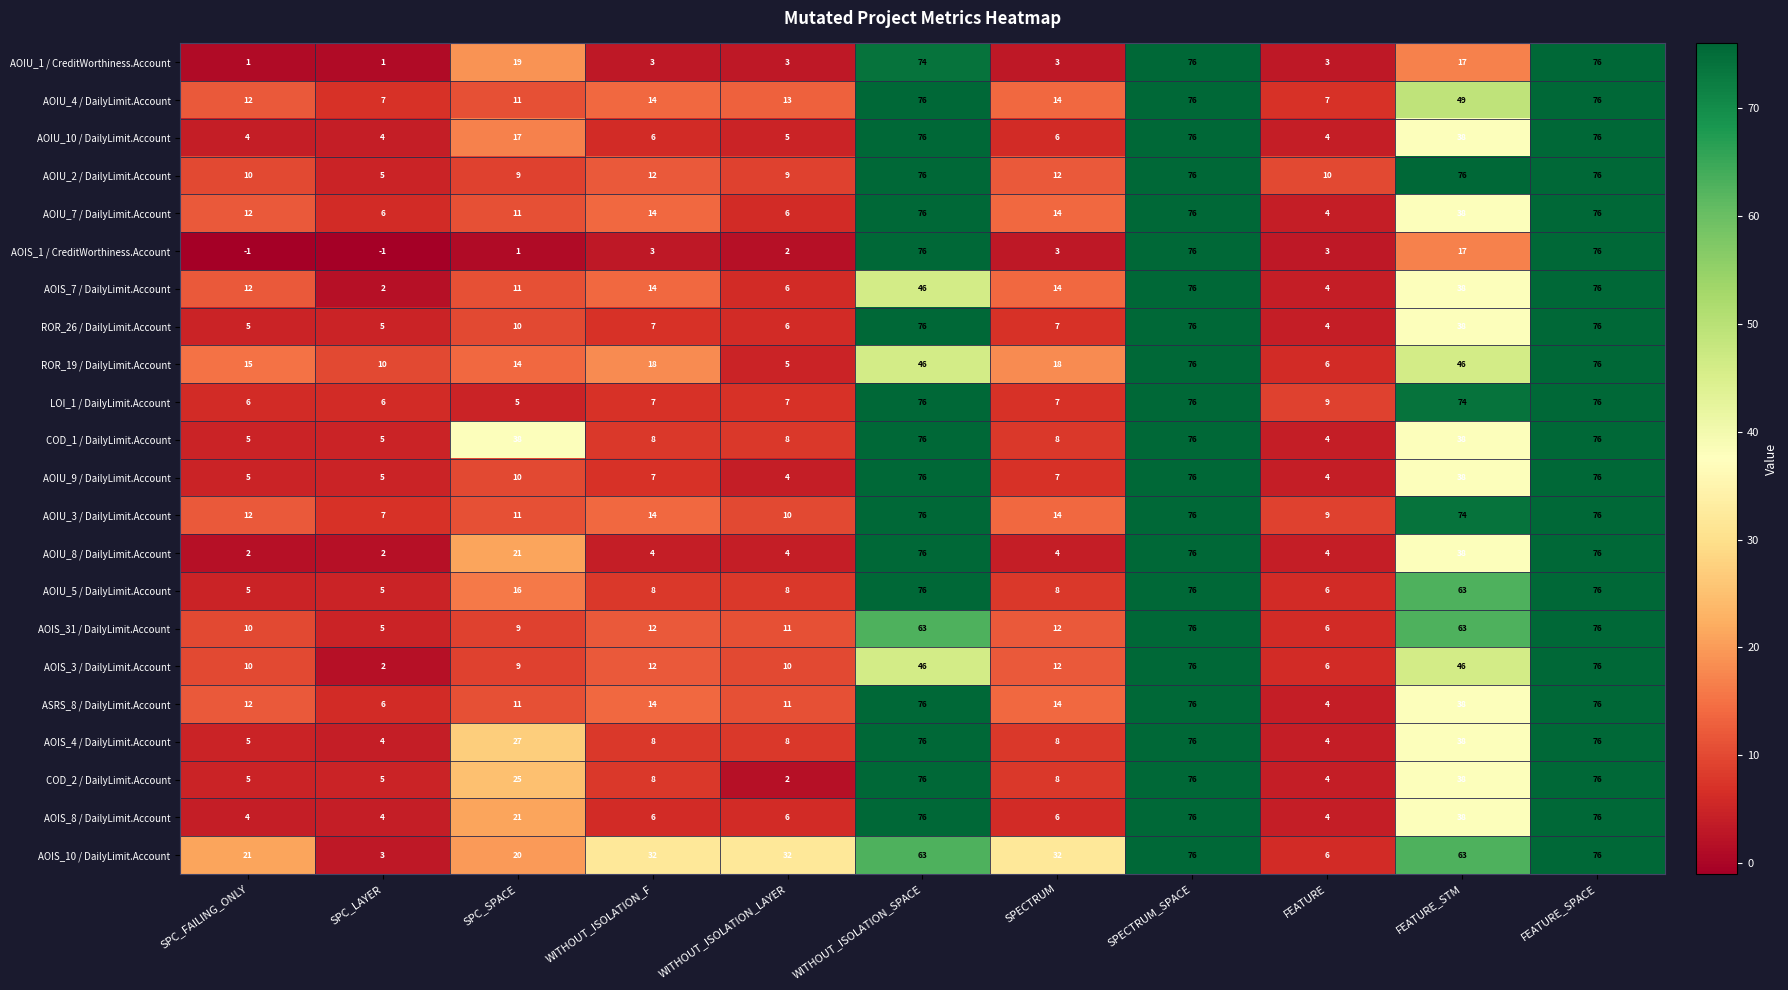

Read the ASRS_8 / DailyLimit.Account value at SPC_SPACE, to the nearest 5.

10